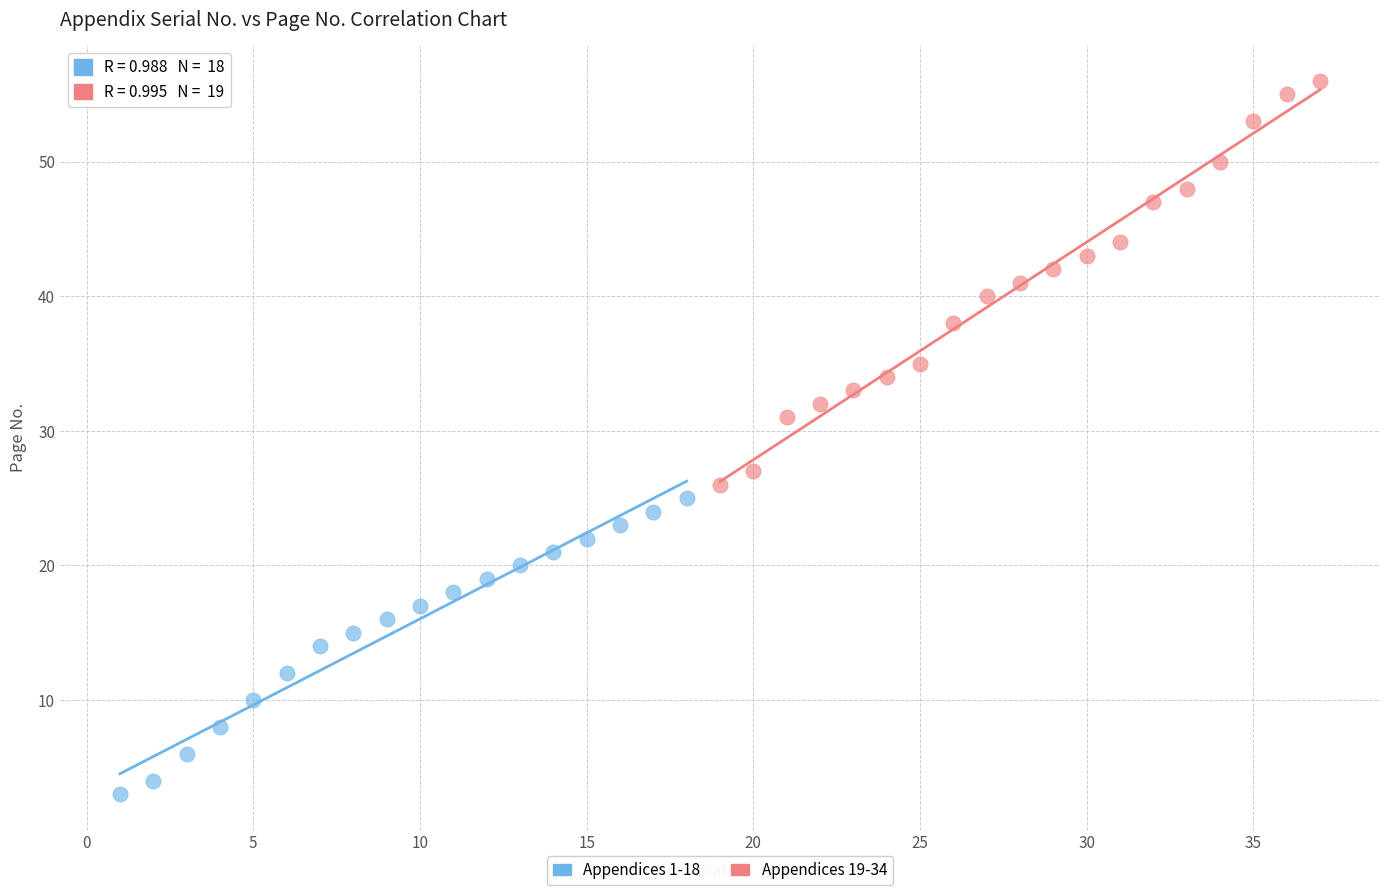

Which series has the largest Y range (max minus min)?

Appendices 19-34